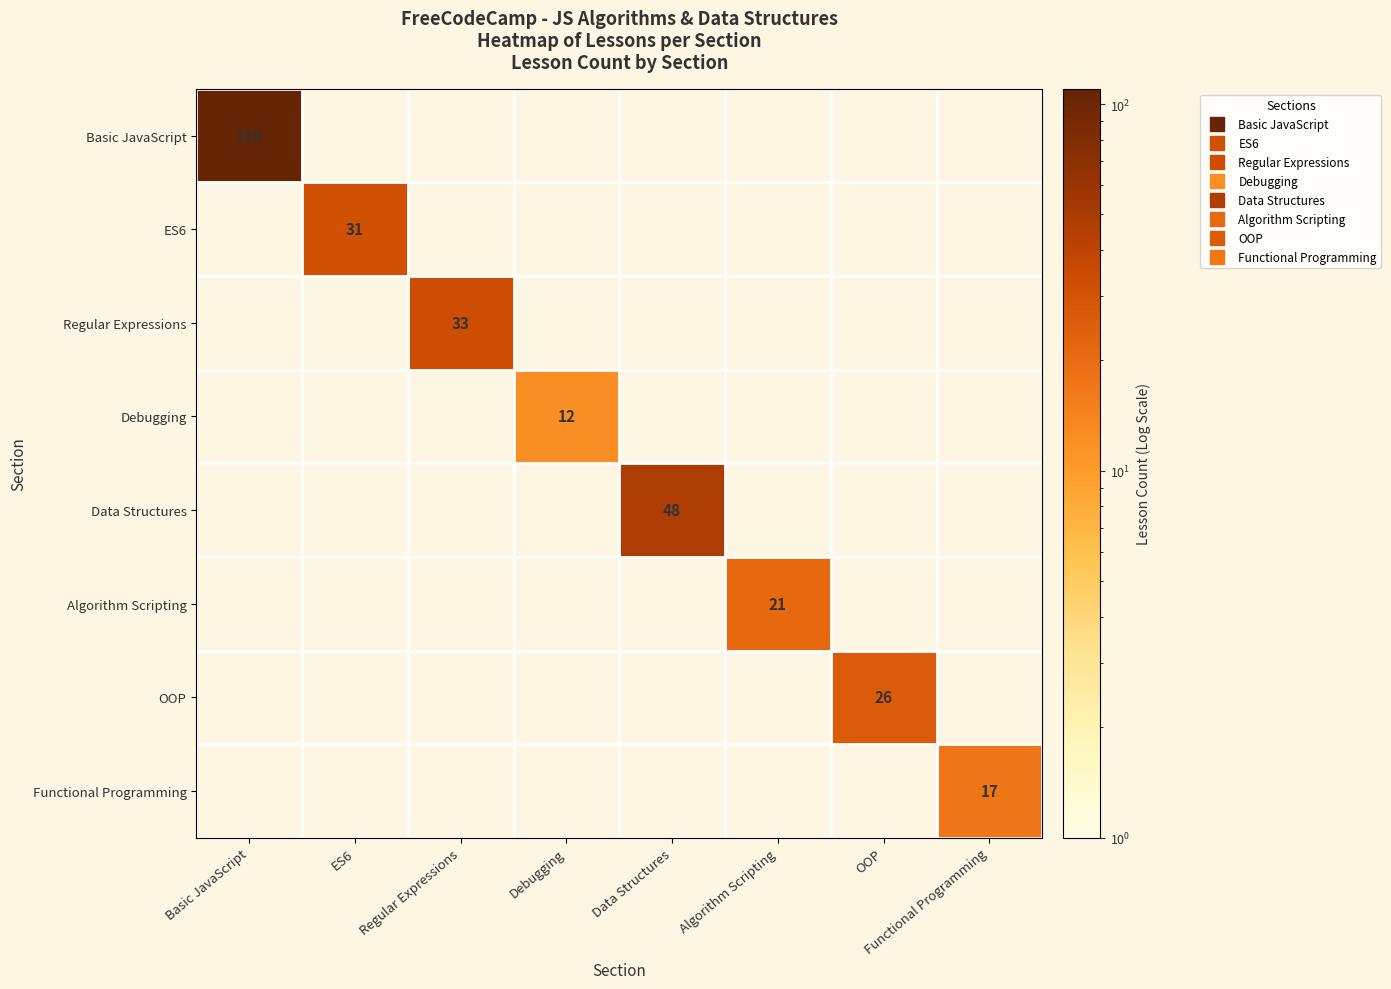

True or false: Functional Programming has a value of 11 at Functional Programming.

False